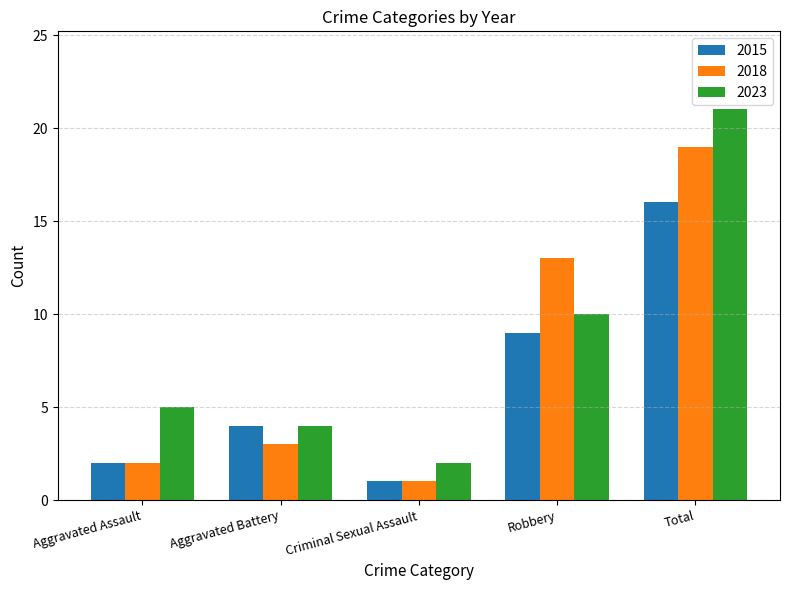

What are all the series names shown in the legend?

2015, 2018, 2023